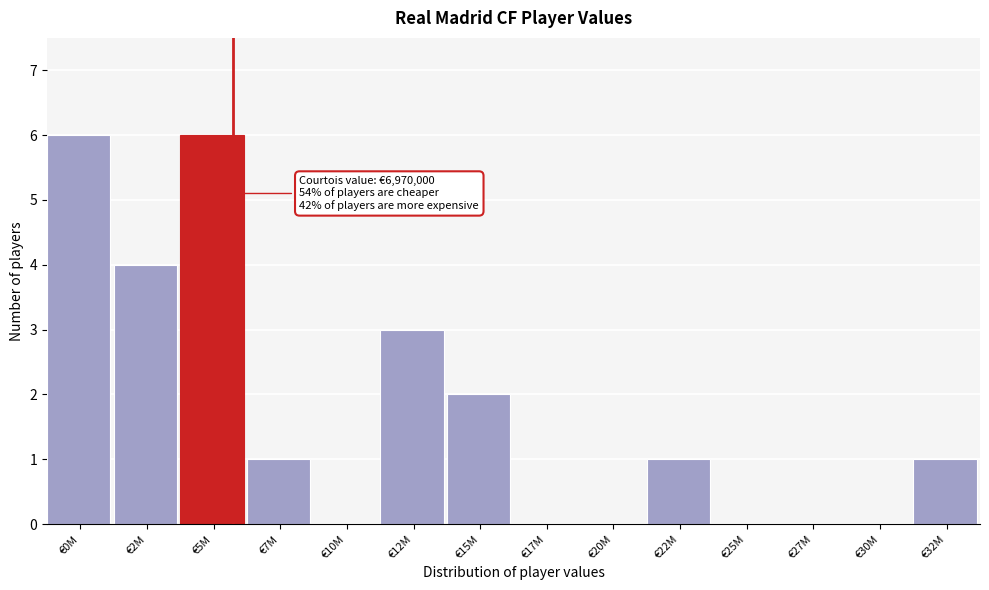

Reading right to left, extract all data points from this chart.

€32M=1	€30M=0	€27M=0	€25M=0	€22M=1	€20M=0	€17M=0	€15M=2	€12M=3	€10M=0	€7M=1	€5M=6	€2M=4	€0M=6